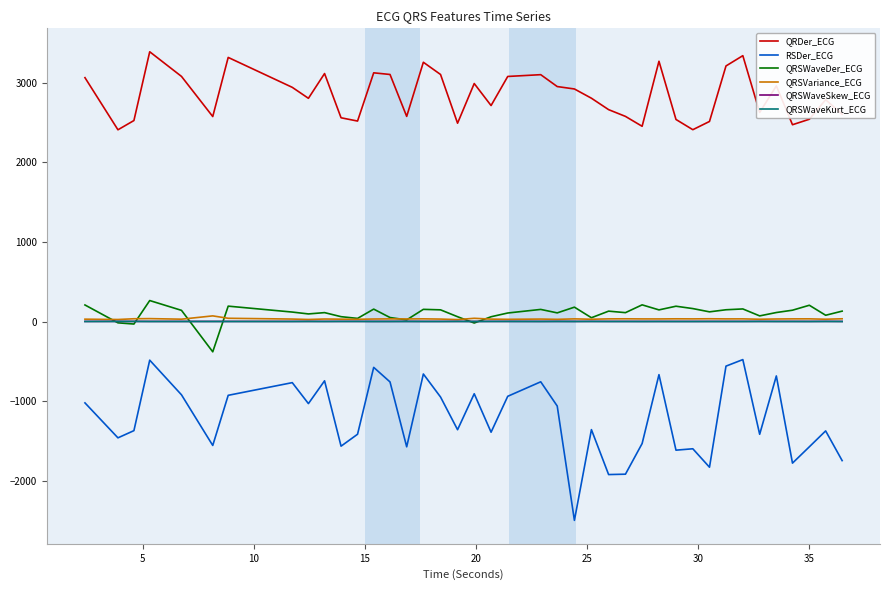

Is this an area chart (filled region under the line)?

No